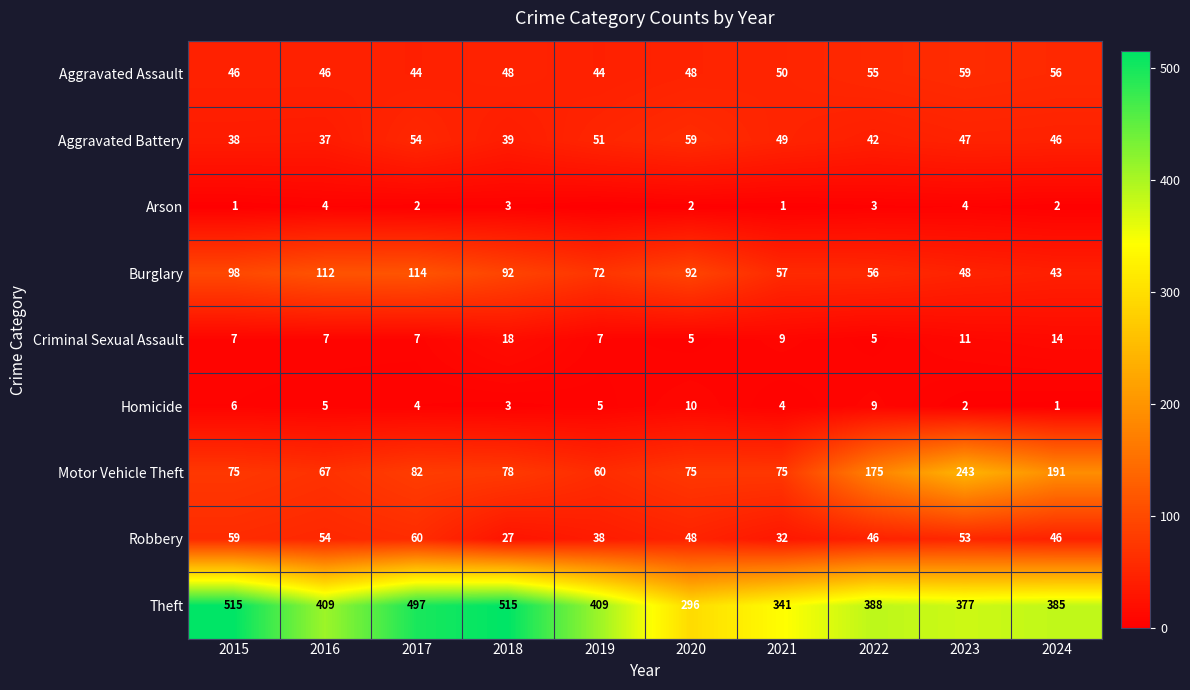

Between 2016 and 2017, which is larger?

2016